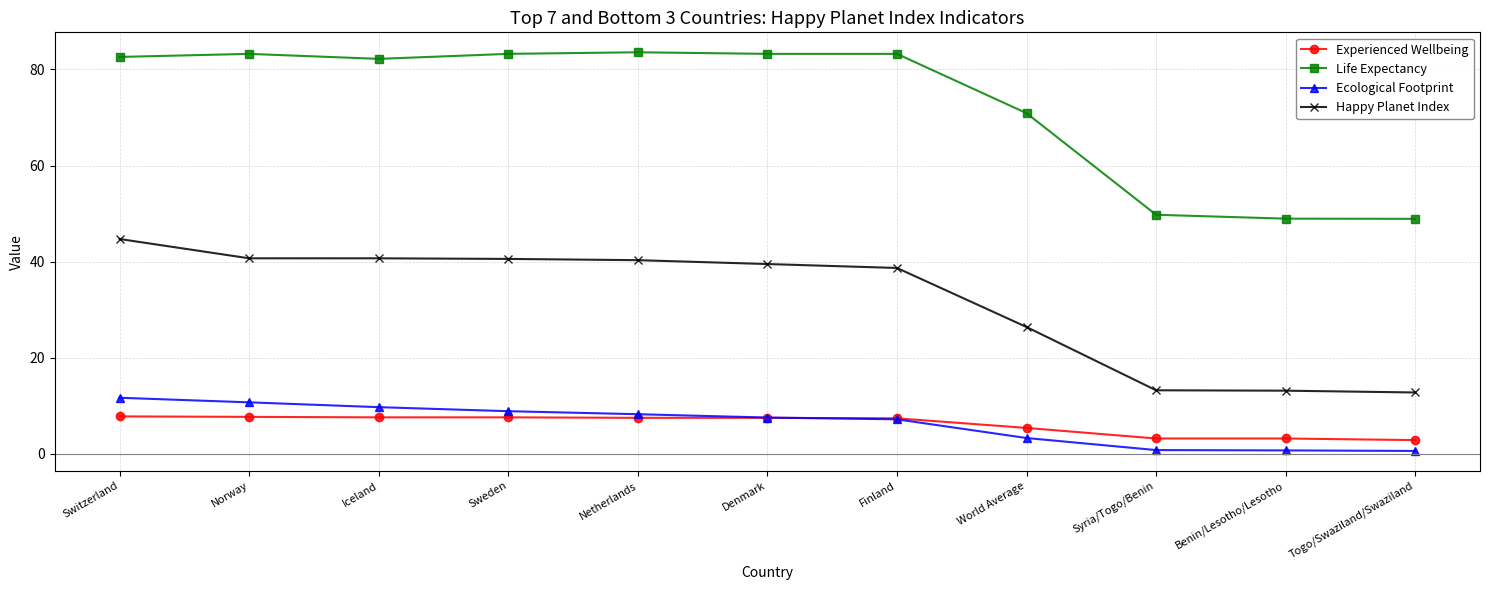

How many series are shown in this chart?

4